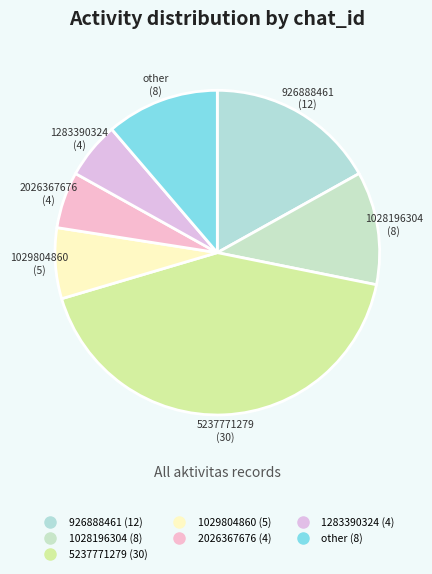

How many slices are in this pie chart?

7